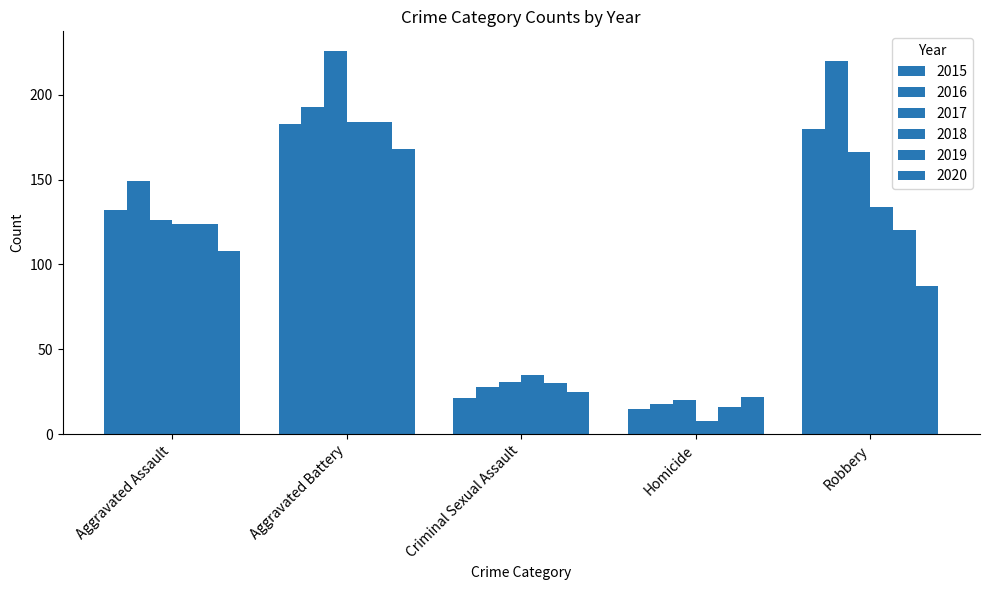

How many categories are shown in the chart?

5